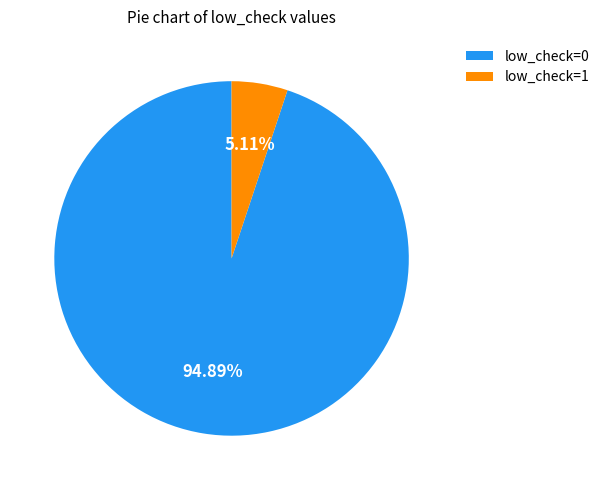

Which category has the biggest portion of the pie?

low_check=0